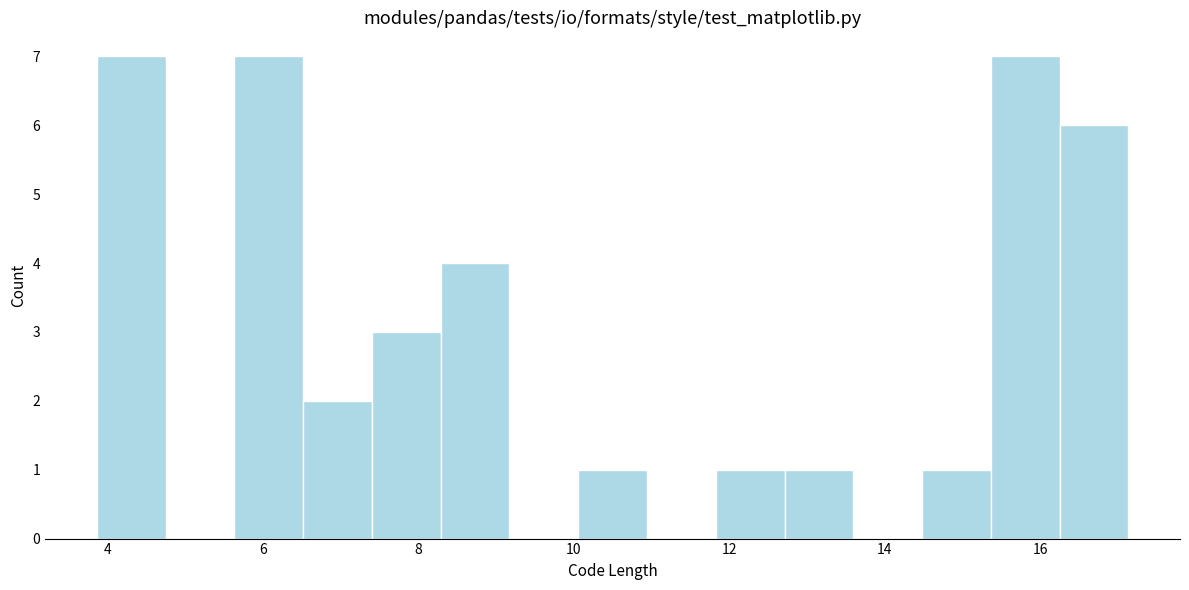

What is the height of the bar covering 3.8 to 4.8 on the x-axis? Neither the bar edges nor the heights are printed on the chart, so give them approximately, as read against the axes.

7